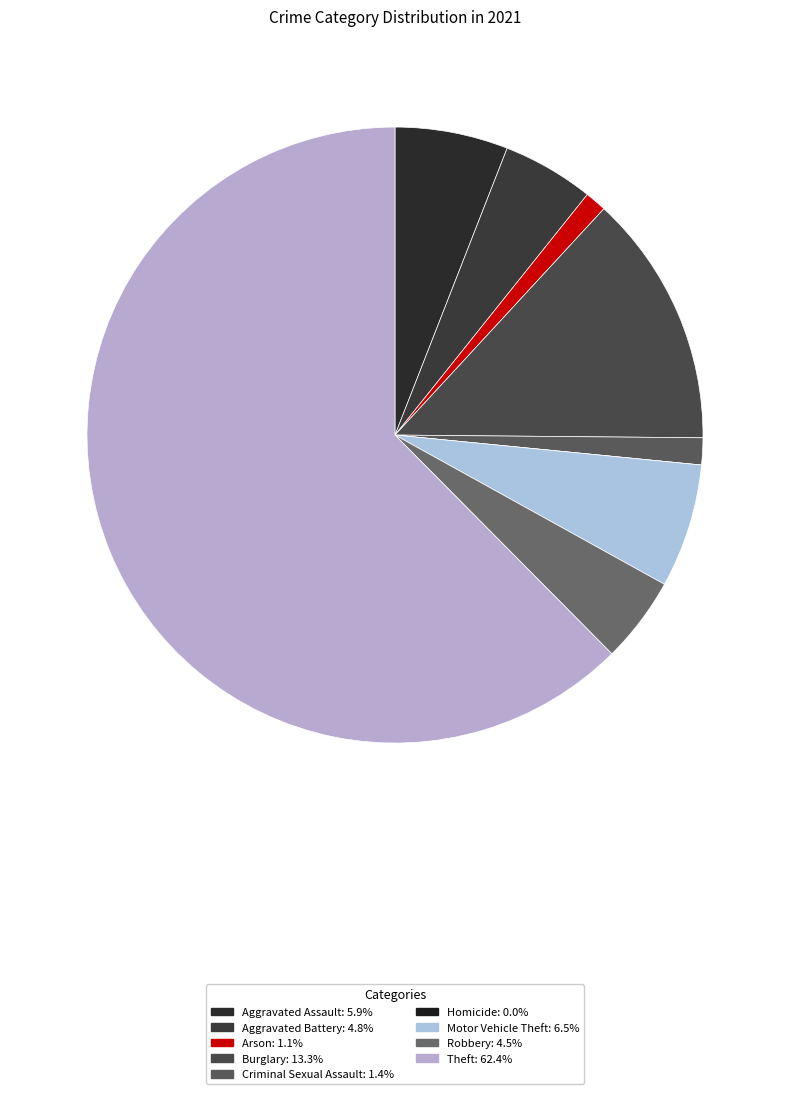

What is the largest slice in the pie chart?

Theft